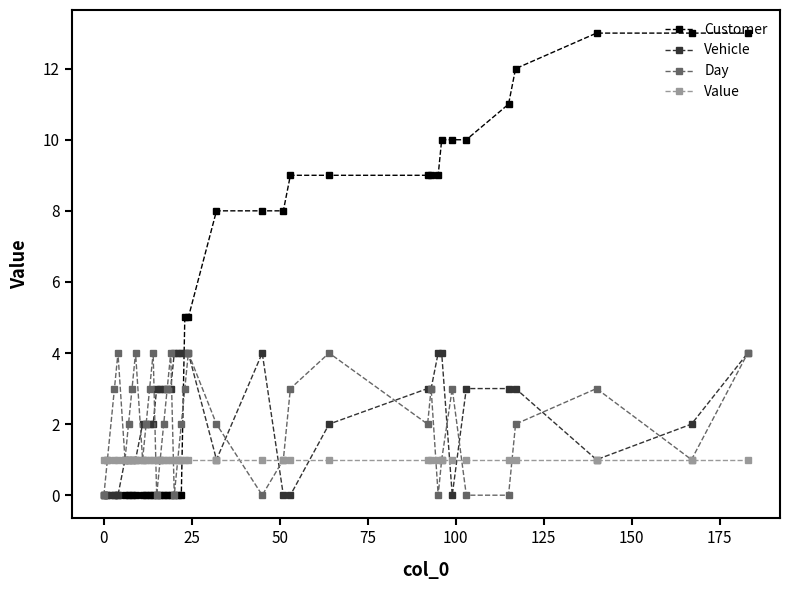

Which series has the largest total across all categories?

Customer